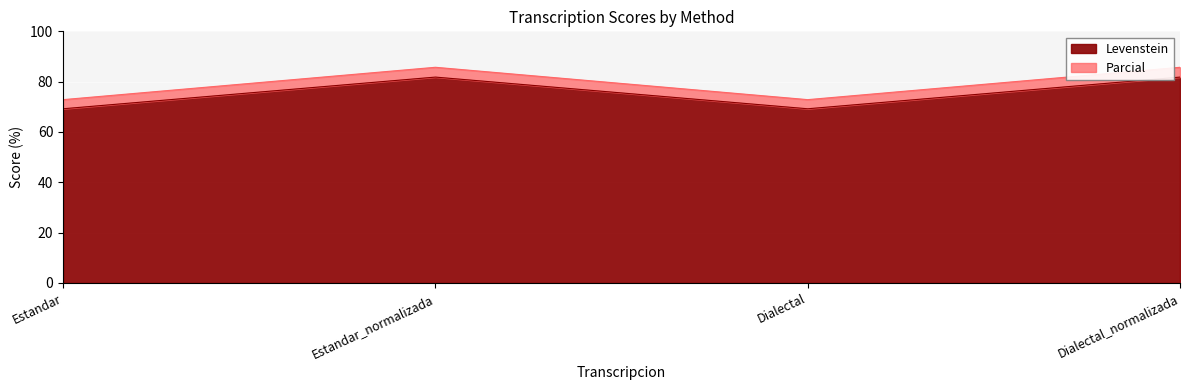

True or false: Parcial has a value of 85.7 at Dialectal_normalizada.

True